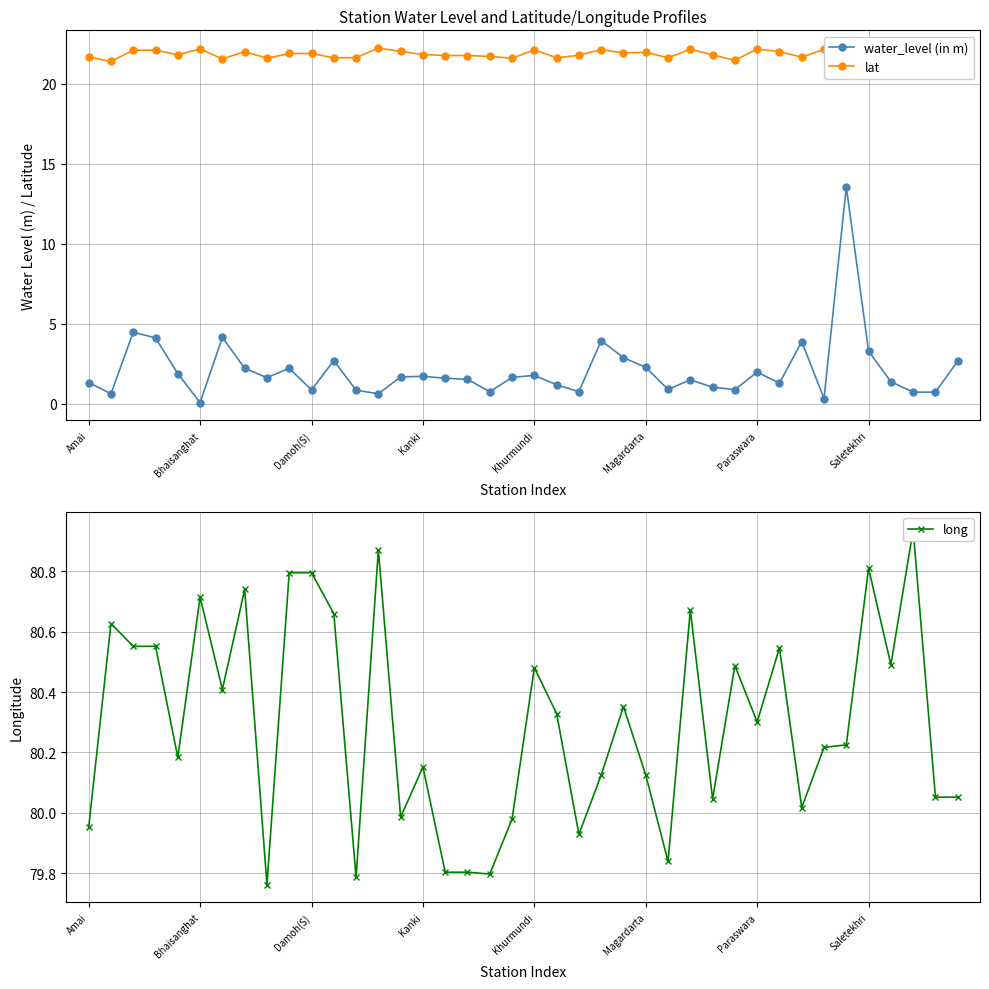

What is the maximum value for lat?

22.2